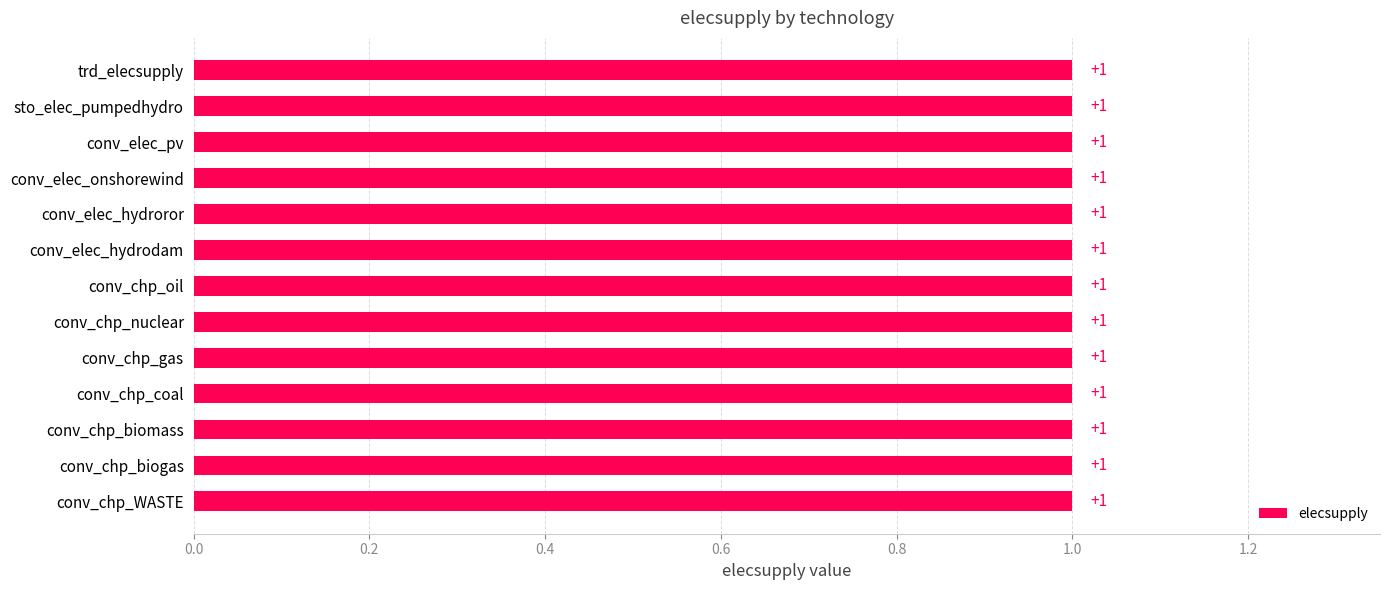

What is the maximum value shown in the chart?

1